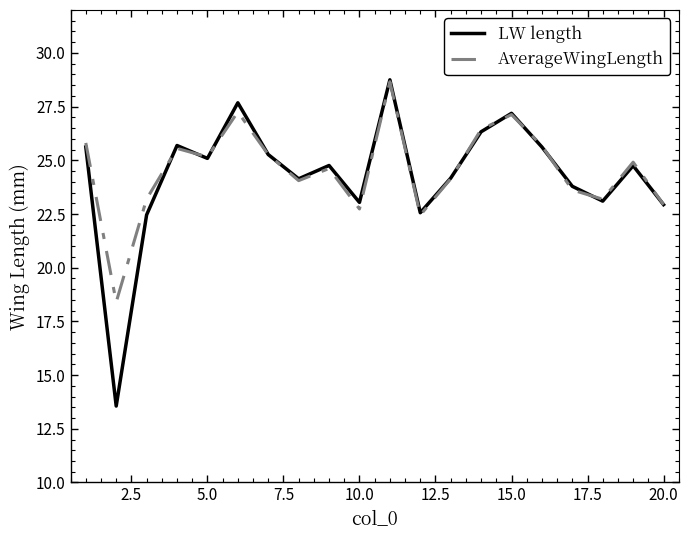

At how many categories does at least one series exceed 24?

13